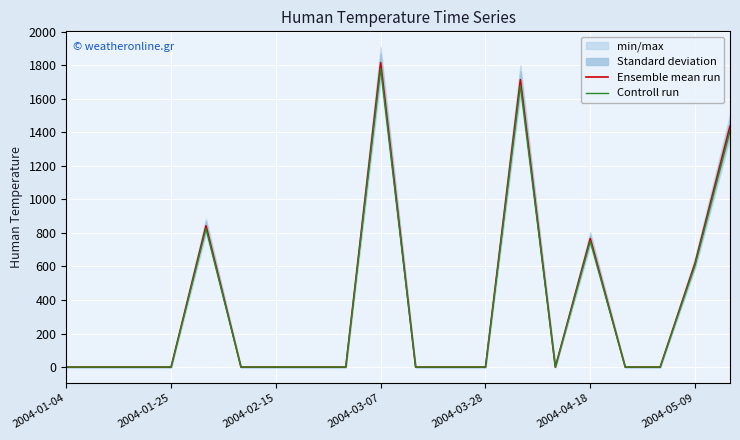

Which category has the highest value in the Ensemble mean run series?

2004-03-07